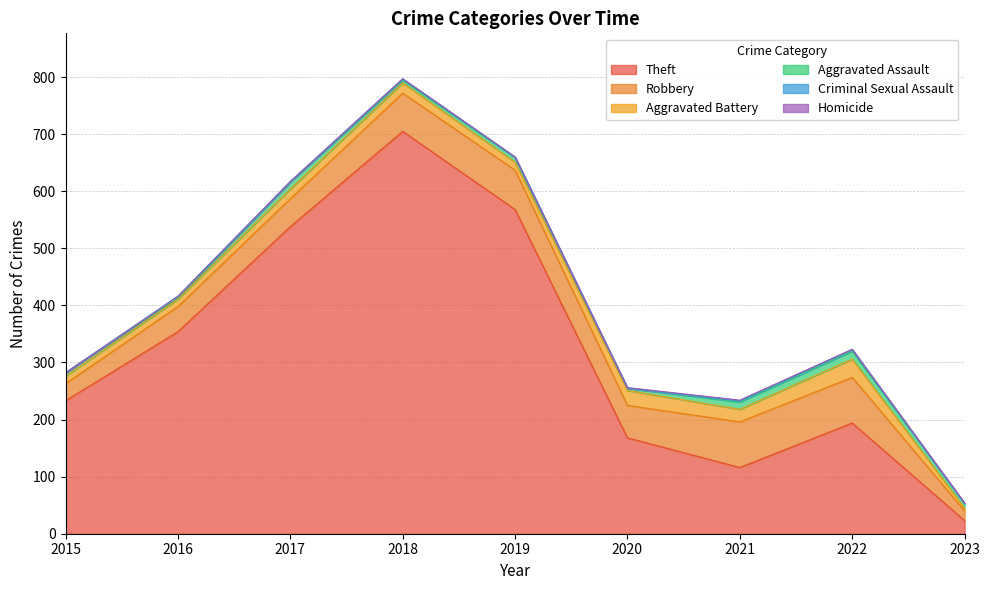

What is the sum of the Criminal Sexual Assault values at 2022 and 2016?

5